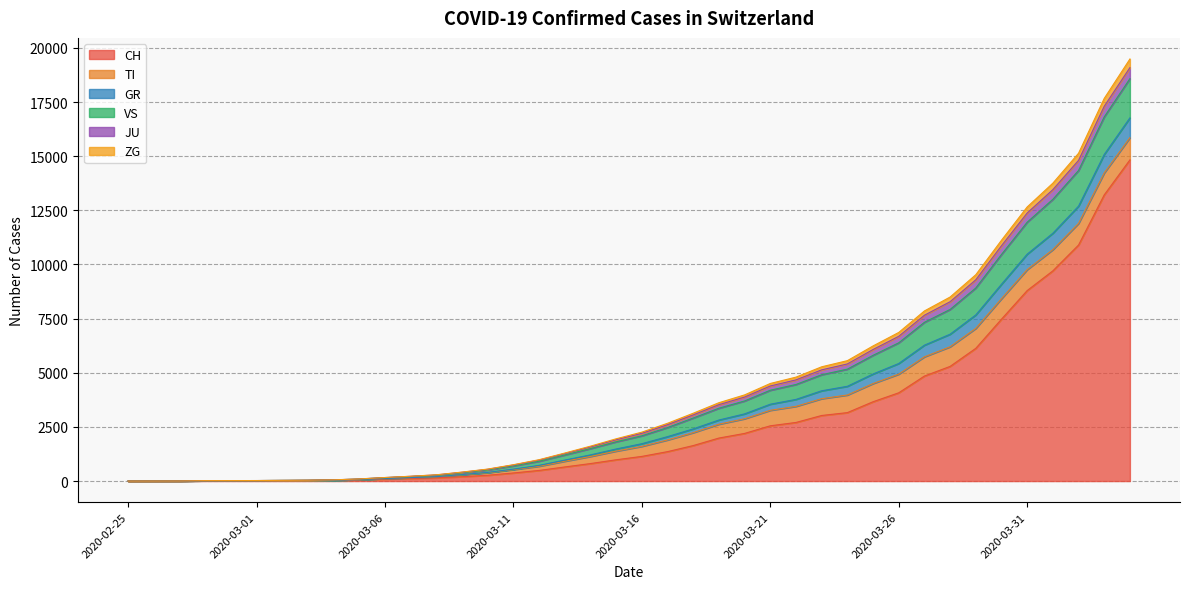

What are all the series names shown in the legend?

CH, TI, GR, VS, JU, ZG